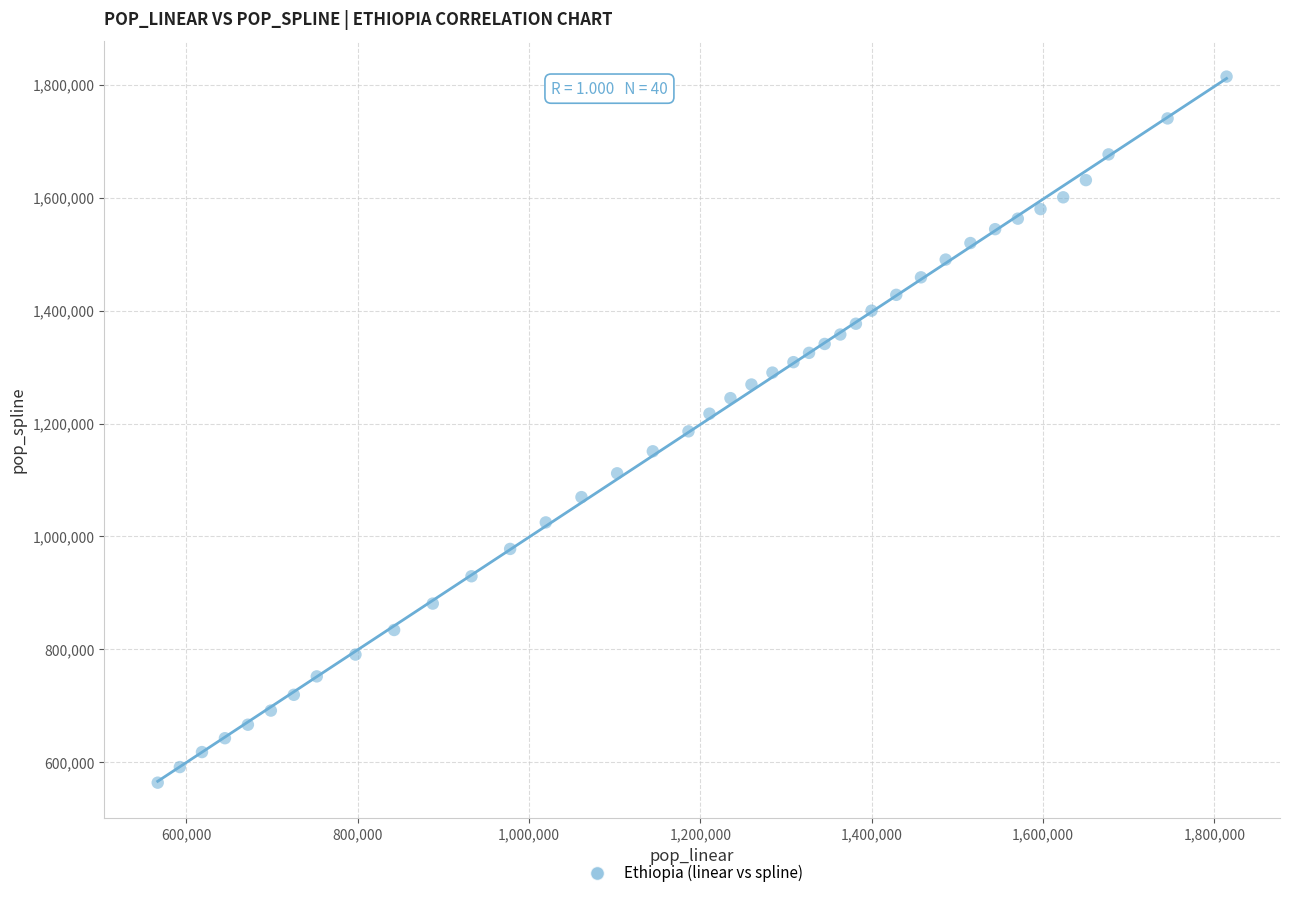

What is the range of X values (max minus min)?

1247660.0